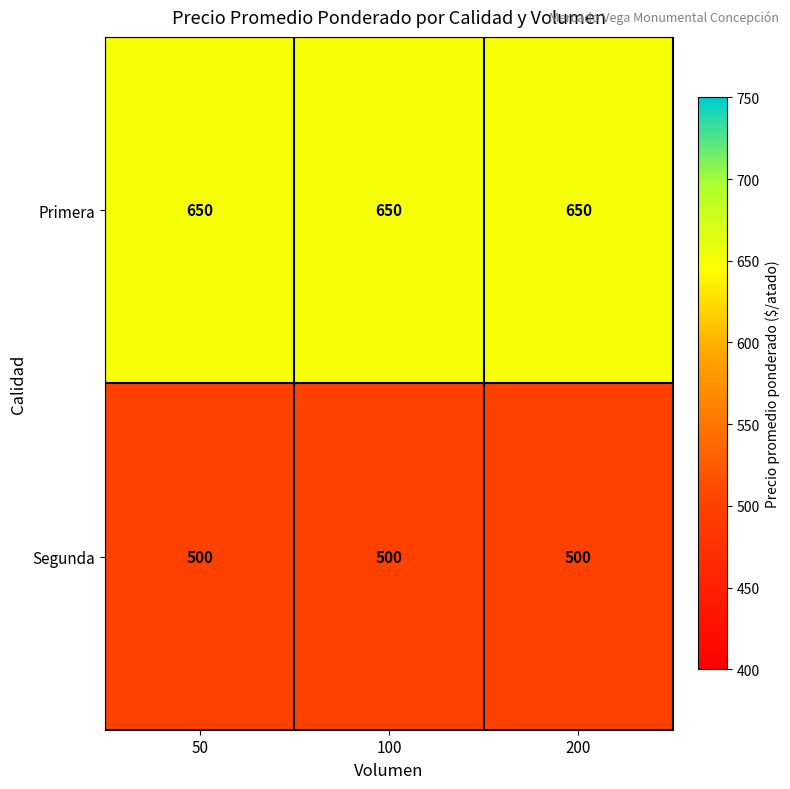

What is the sum of all Segunda values?

1500